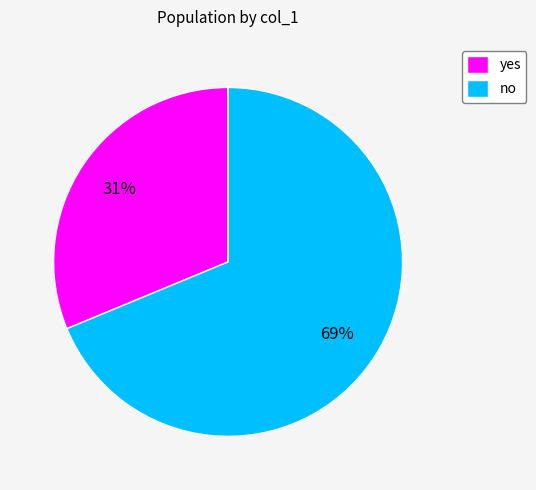

To the nearest percent, what is the average slice percentage?

50%